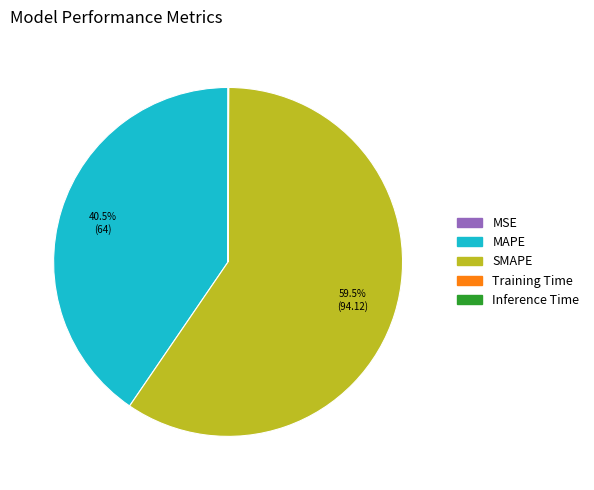

Does SMAPE account for over 50% of the chart?

Yes